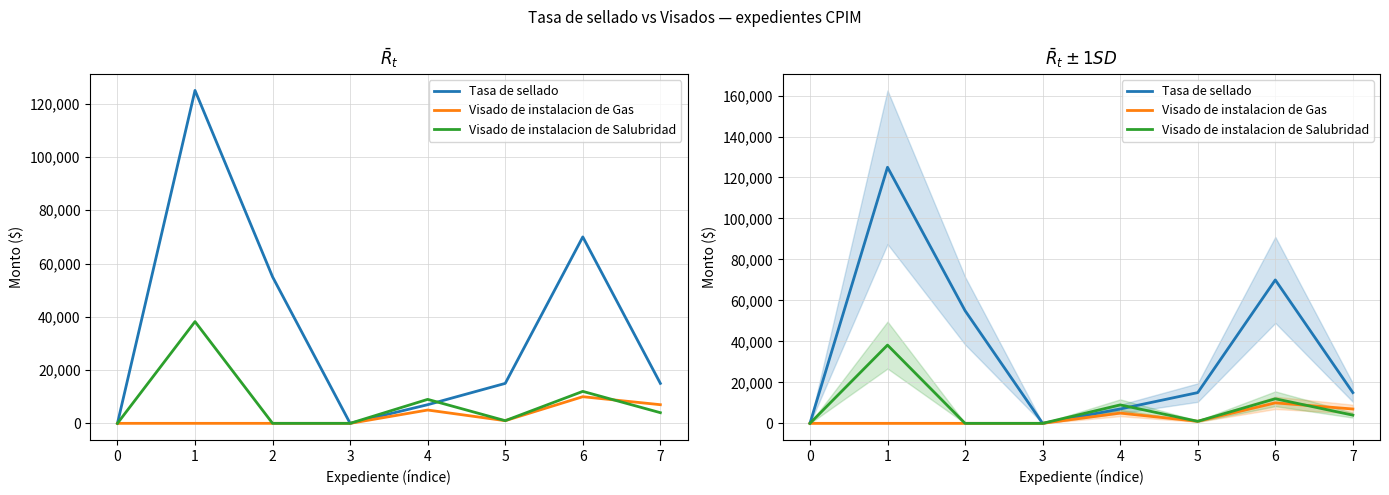

What are all the series names shown in the legend?

Tasa de sellado, Visado de instalacion de Gas, Visado de instalacion de Salubridad